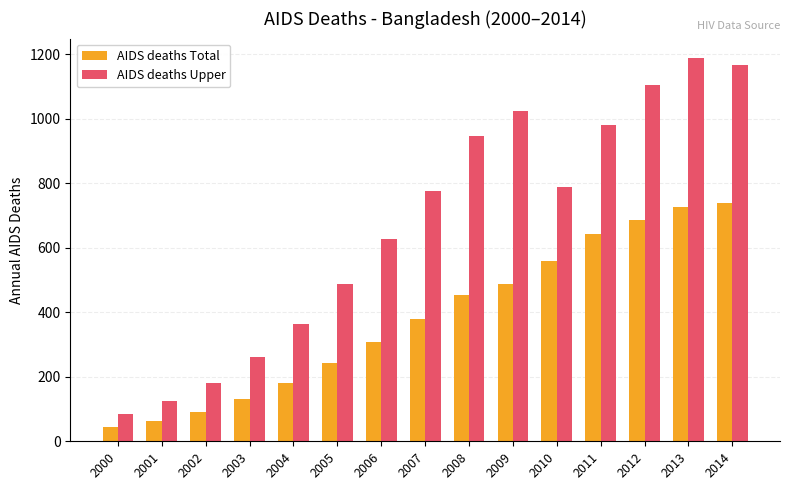

Rank the categories by AIDS deaths Total value from lowest to highest.

2000, 2001, 2002, 2003, 2004, 2005, 2006, 2007, 2008, 2009, 2010, 2011, 2012, 2013, 2014